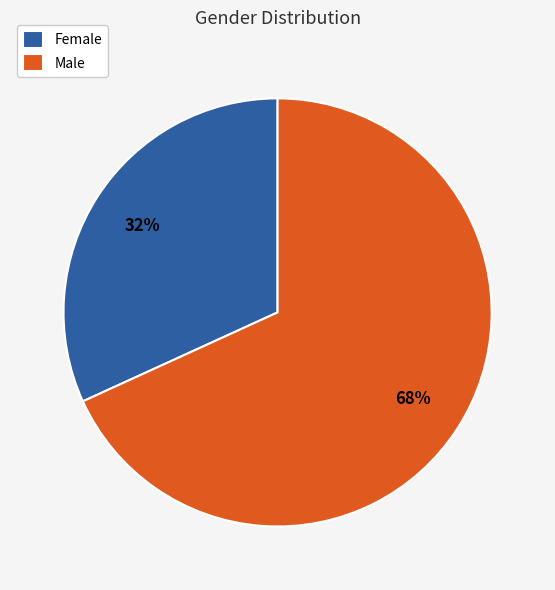

Combined, do Male and Female account for over 50%?

Yes